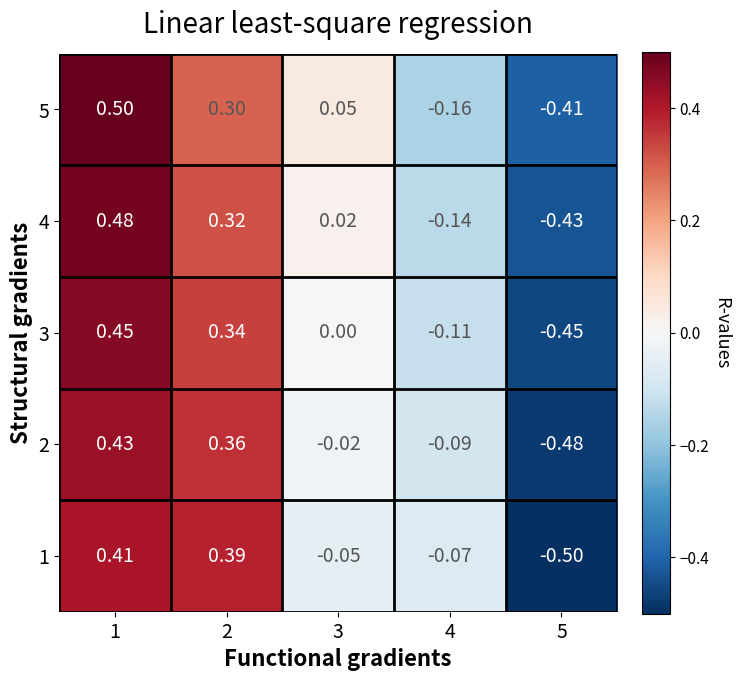

How many negative values does the 4 series have?

2